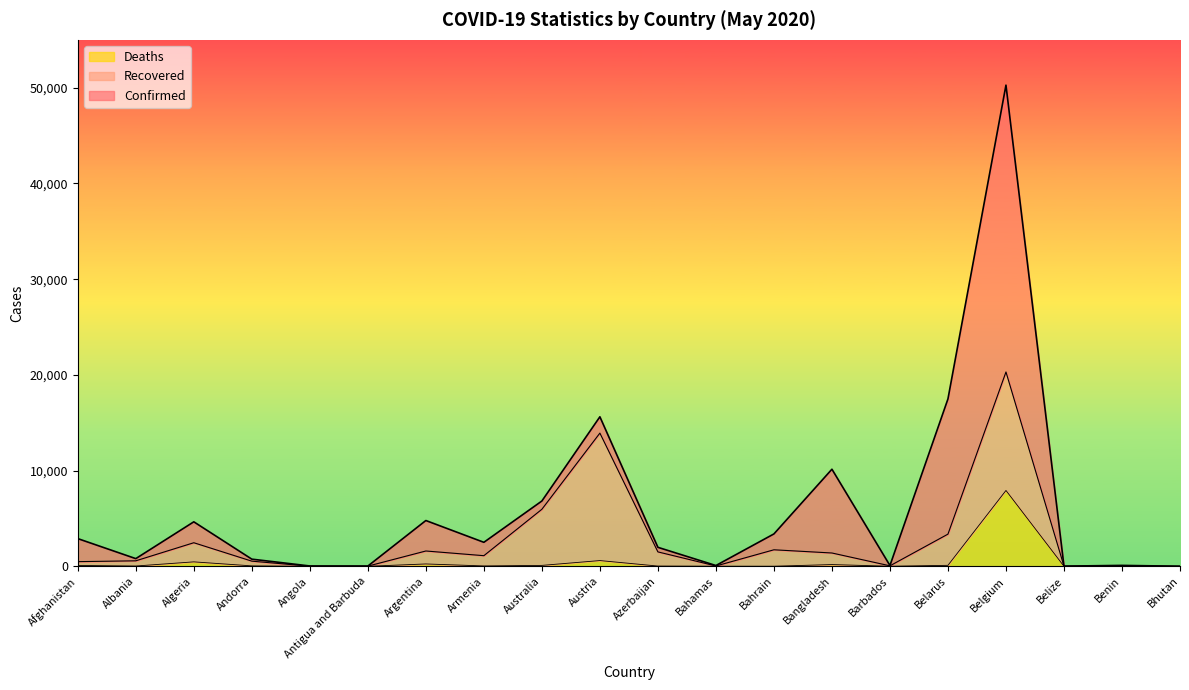

How many values in the Deaths series are below 39?

10